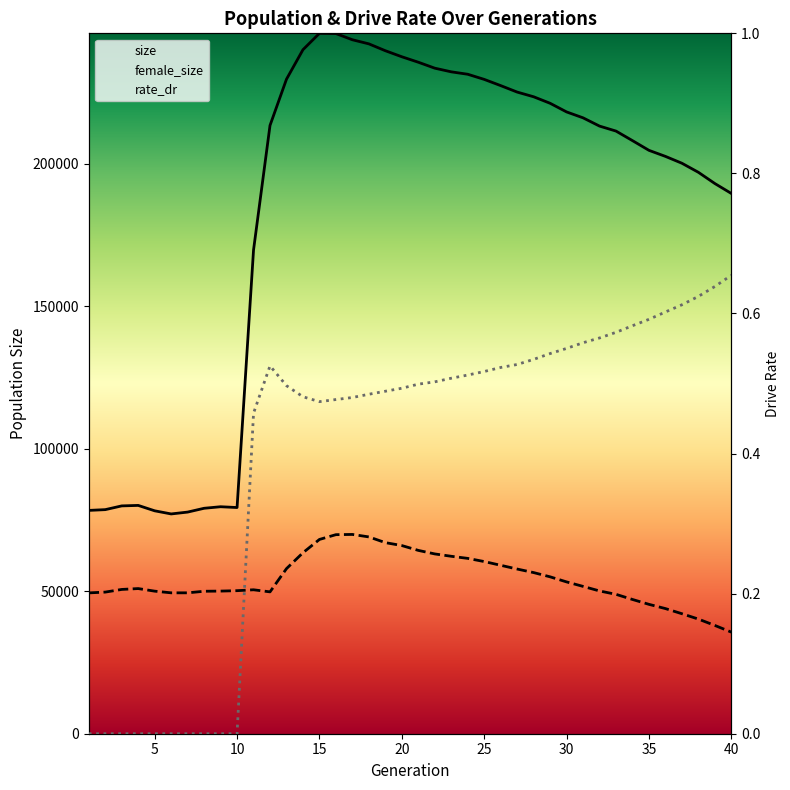

What is the difference between the size values at 7 and 34?

130367.0